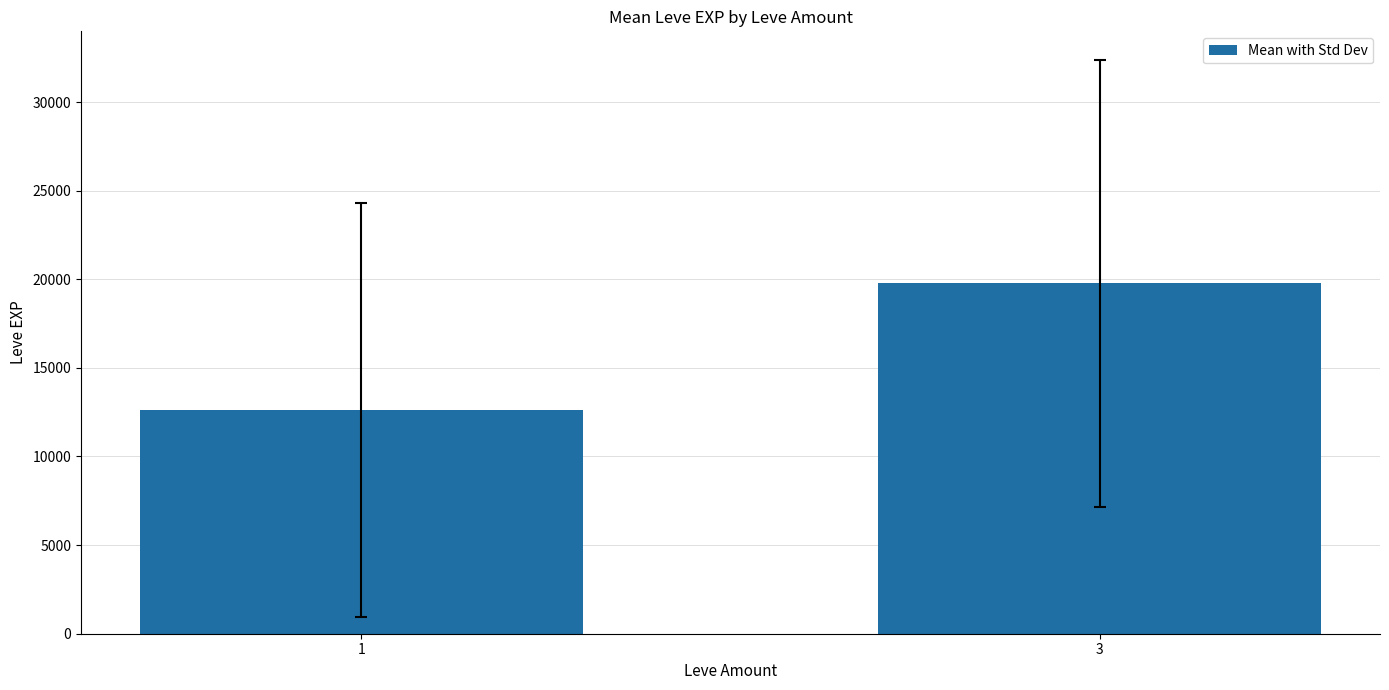

Rank the categories by value from highest to lowest.

3, 1